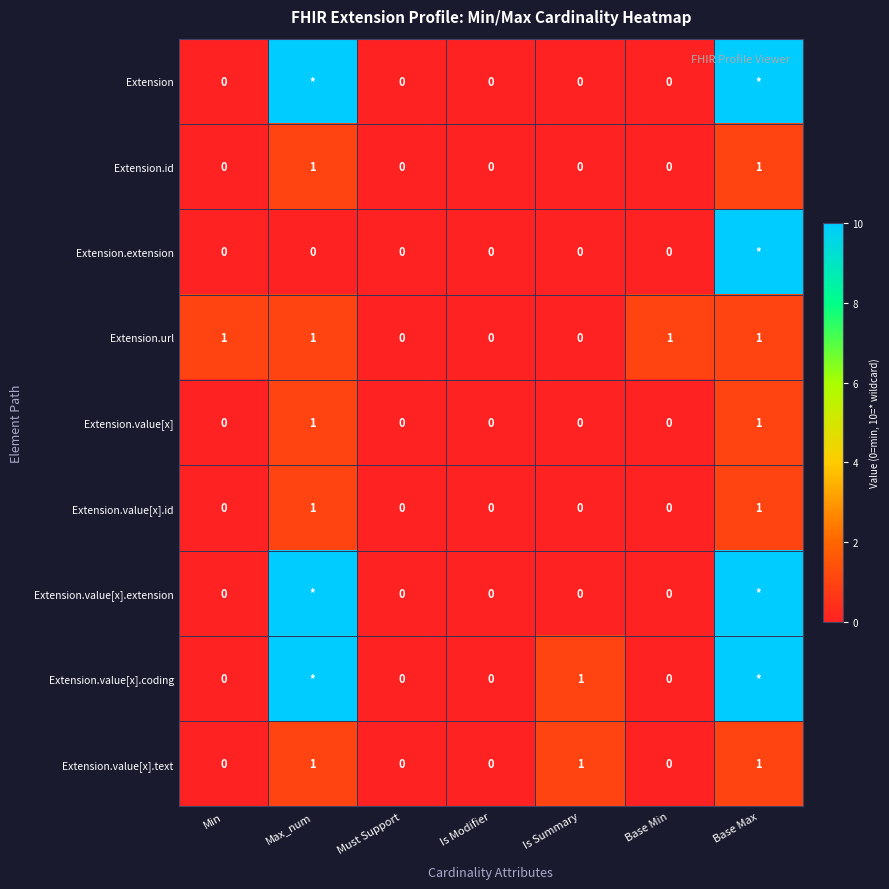

Count the Extension.id values in the range 0 to 1.

7